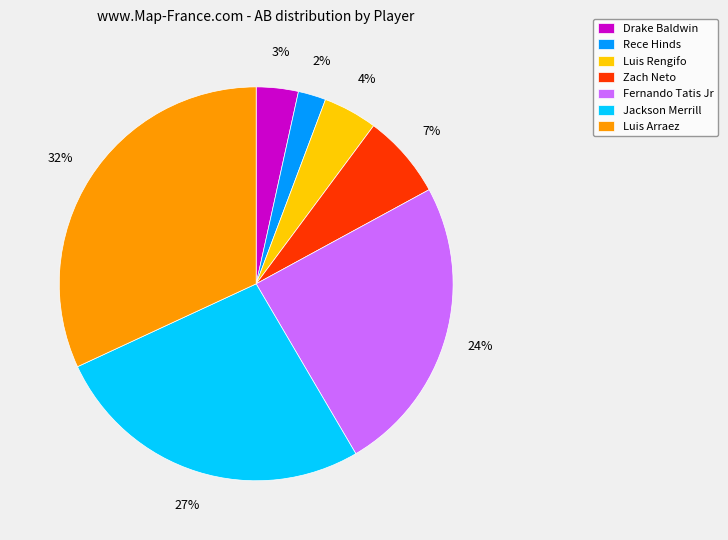

To the nearest percent, what is the difference between the largest and smallest slice percentages?

30%